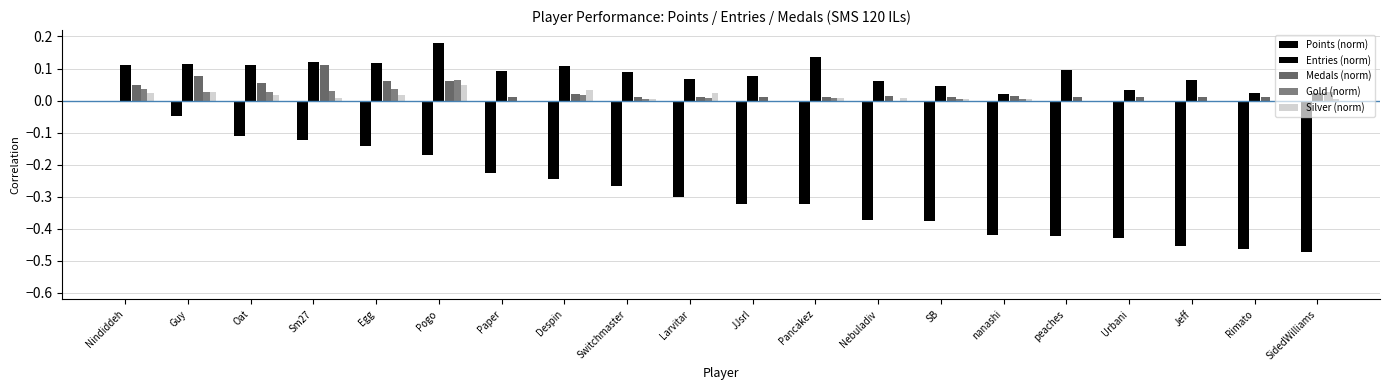

Is the value of Silver (norm) at Nindiddeh greater than the value of Points (norm) at peaches?

Yes